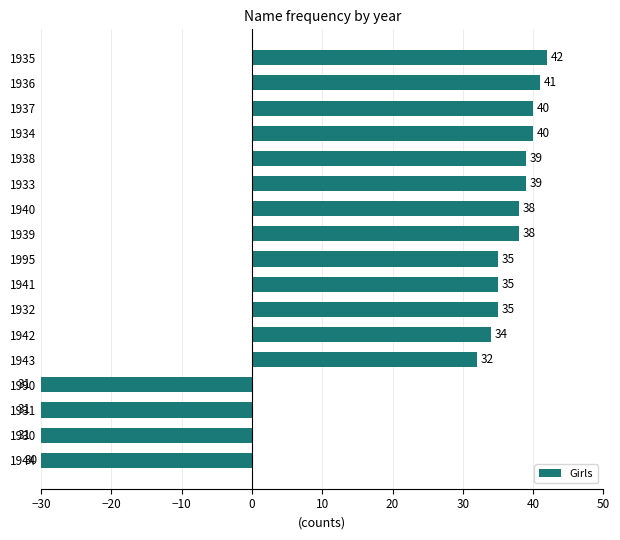

How many values are below zero?

4